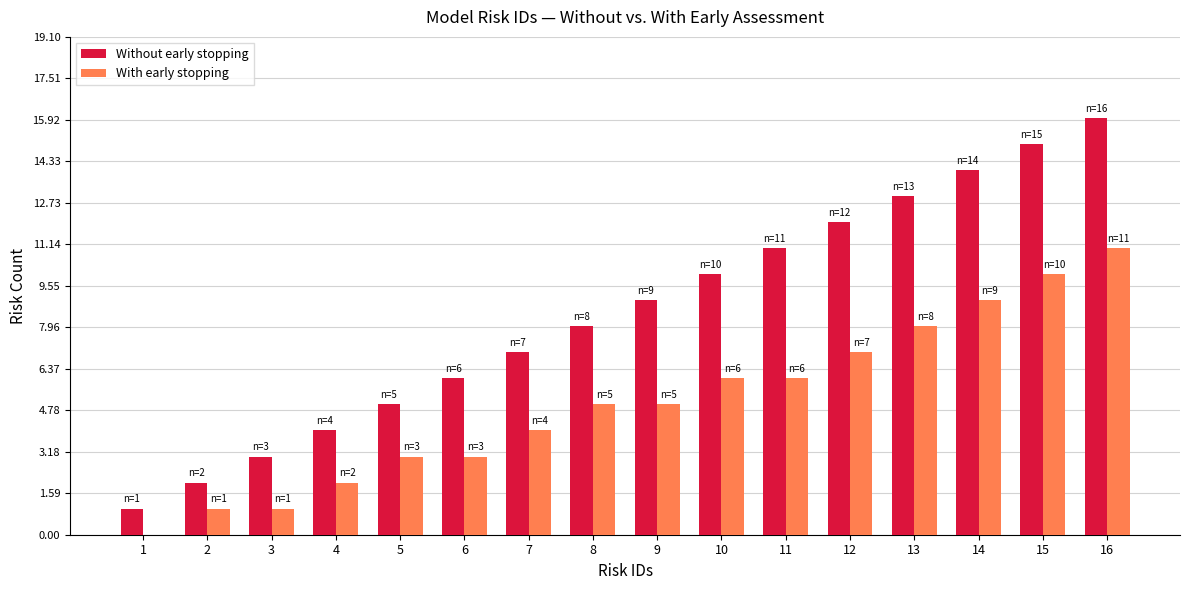

What is the average value of the With early stopping series?

5